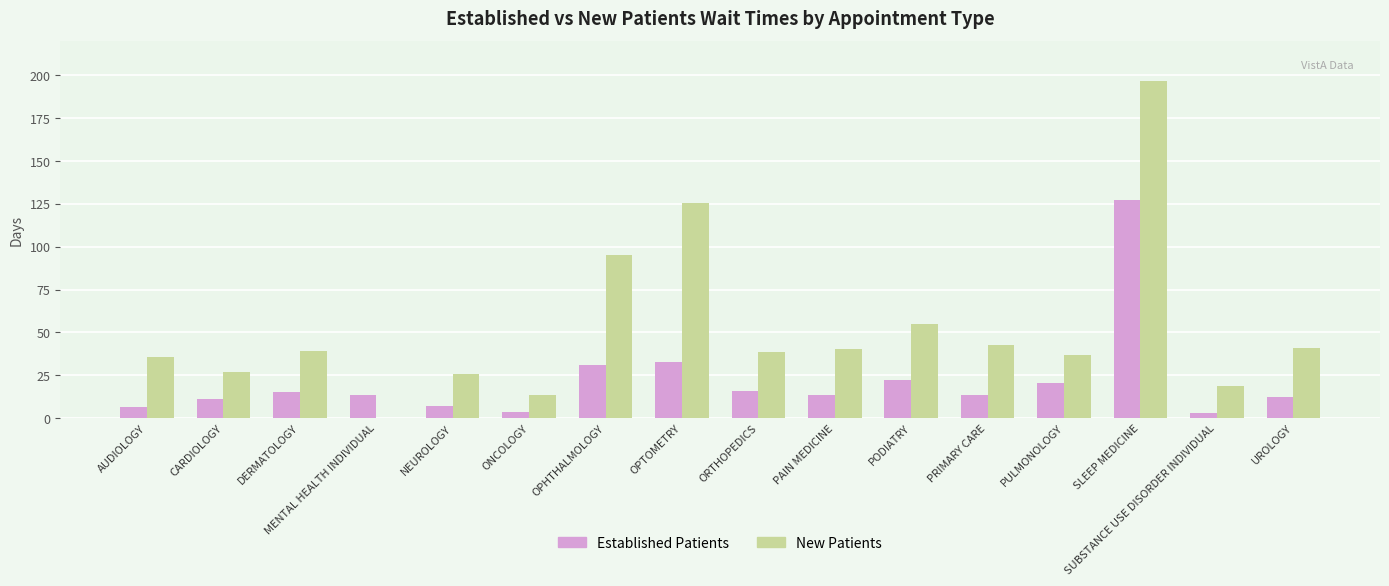

Is it true that Established Patients equals 15.2 at DERMATOLOGY?

True